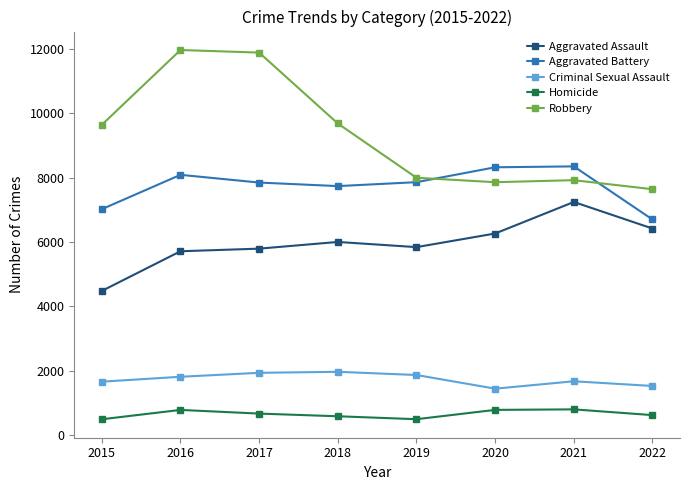

Rank the series at 2015 from lowest to highest value.

Homicide, Criminal Sexual Assault, Aggravated Assault, Aggravated Battery, Robbery